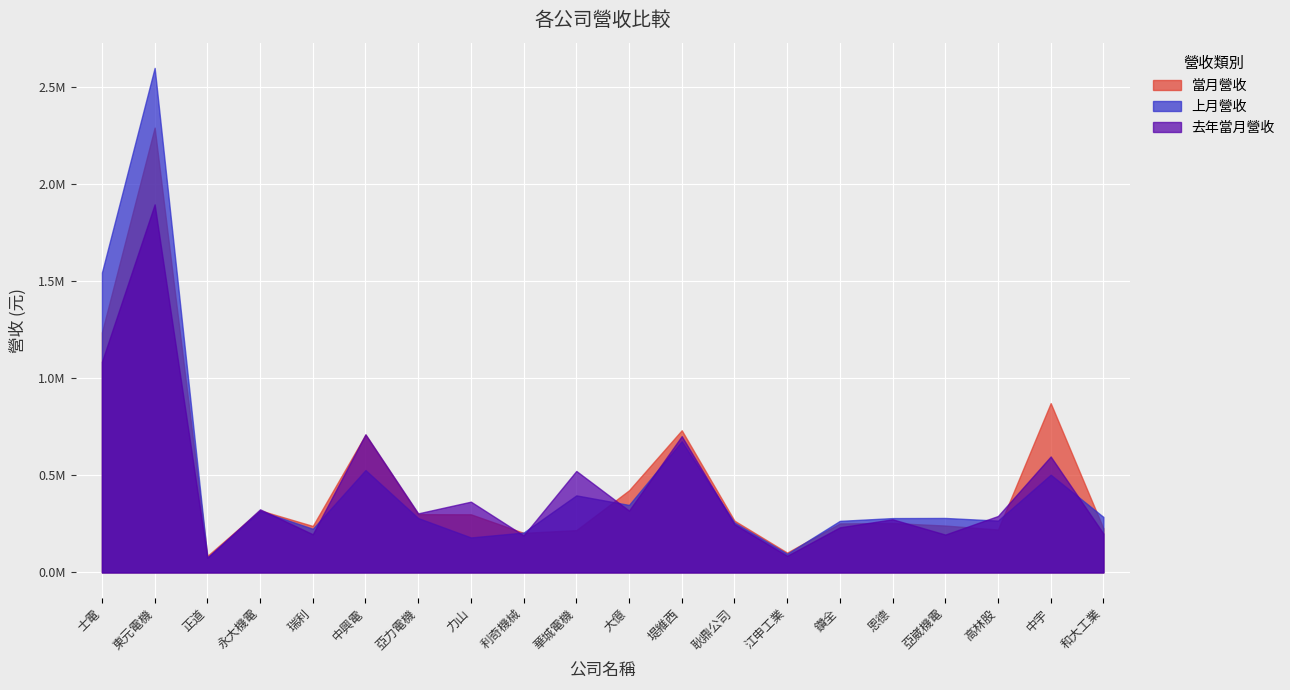

At which category does the chart reach its minimum across all series?

正道